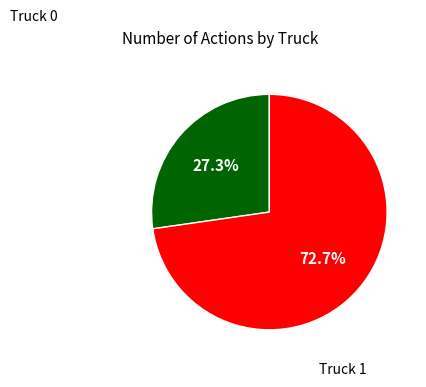

Is there any slice that represents more than half of the pie?

Yes